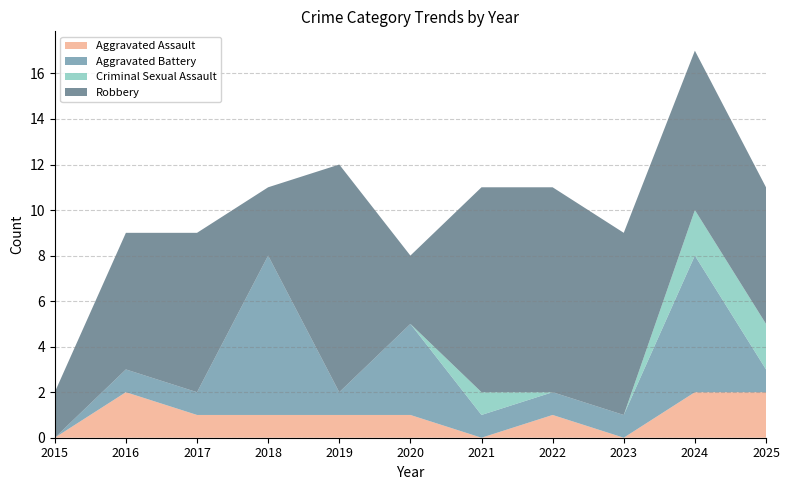

Reading left to right, transcribe all the data shown in this chart.

Aggravated Assault: 2015=0	2016=2	2017=1	2018=1	2019=1	2020=1	2021=0	2022=1	2023=0	2024=2	2025=2
Aggravated Battery: 2015=0	2016=1	2017=1	2018=7	2019=1	2020=4	2021=1	2022=1	2023=1	2024=6	2025=1
Criminal Sexual Assault: 2015=0	2016=0	2017=0	2018=0	2019=0	2020=0	2021=1	2022=0	2023=0	2024=2	2025=2
Robbery: 2015=2	2016=6	2017=7	2018=3	2019=10	2020=3	2021=9	2022=9	2023=8	2024=7	2025=6